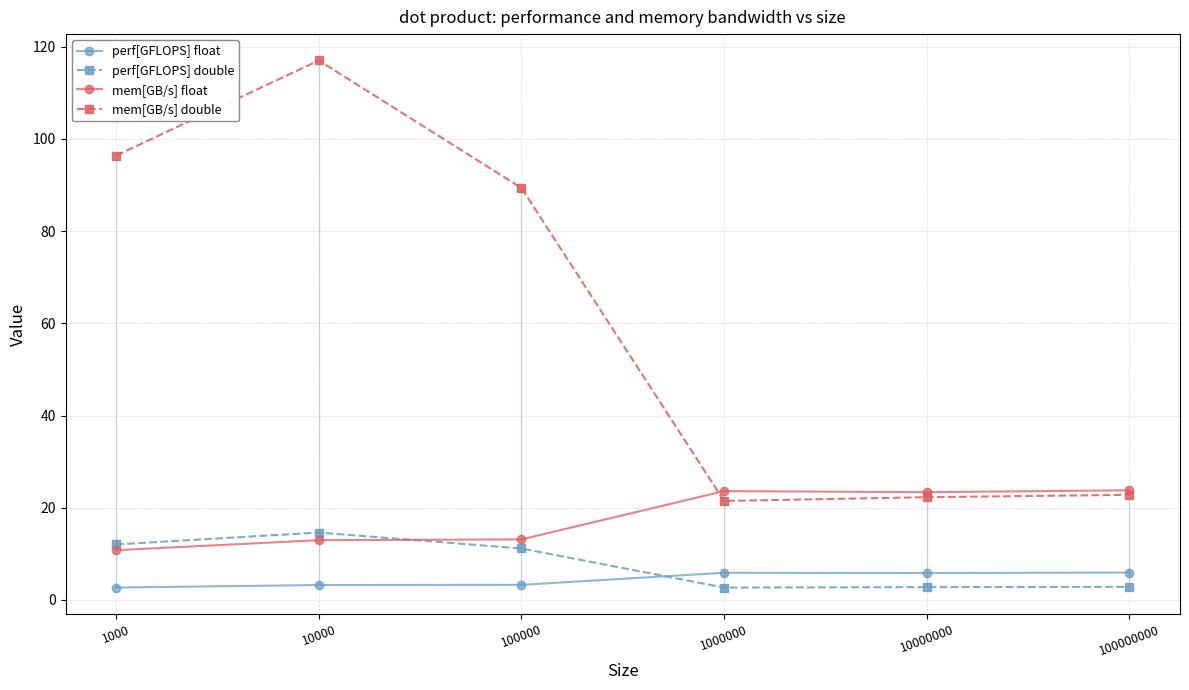

Rank the series at 1000 from highest to lowest value.

mem[GB/s] double, perf[GFLOPS] double, mem[GB/s] float, perf[GFLOPS] float